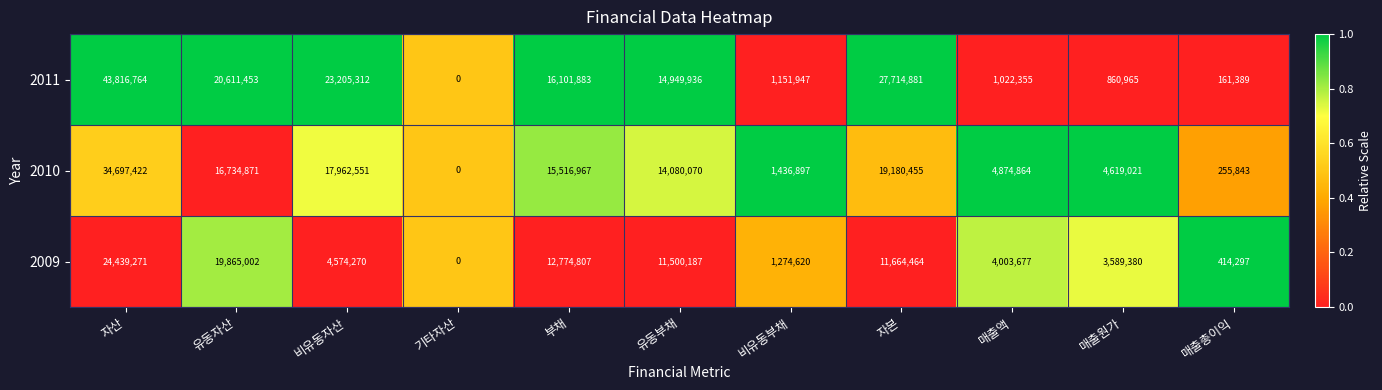

List the series in order of their peak value, highest first.

2011, 2010, 2009